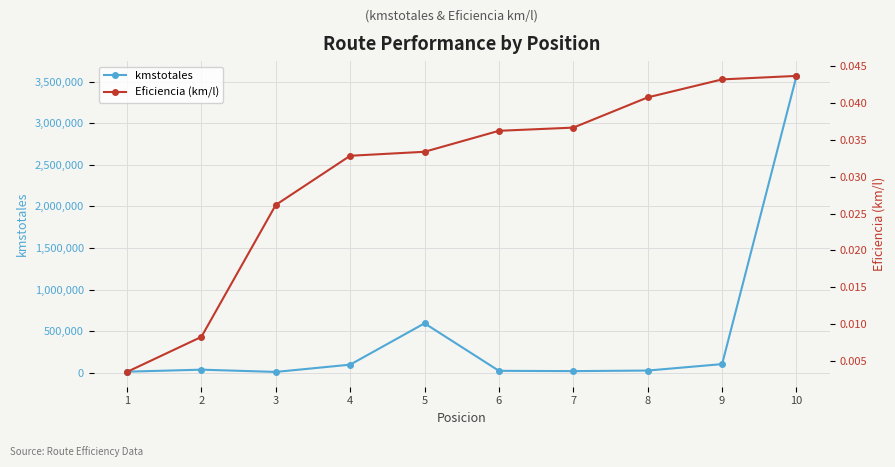

How many series are shown in this chart?

2